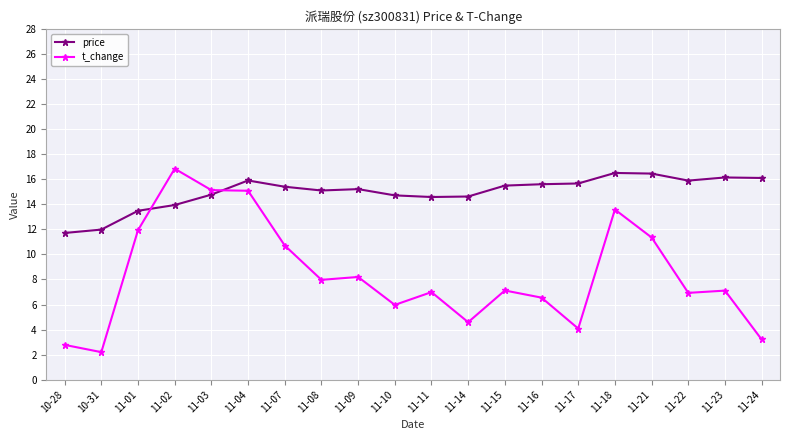

How many series are shown in this chart?

2